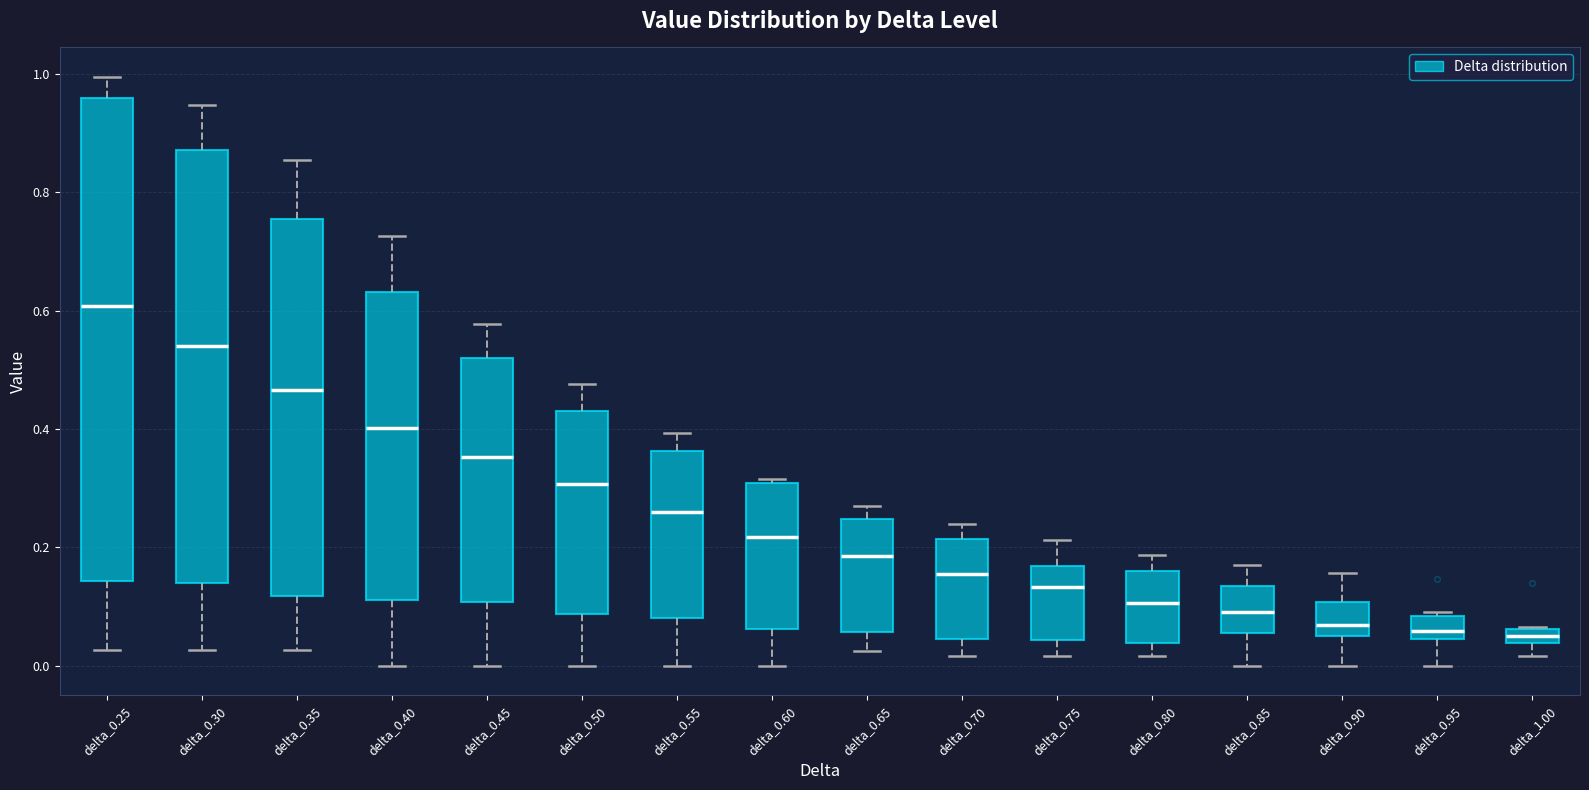

Which box is the tallest, from its lower edge to its upper edge?

delta_0.25